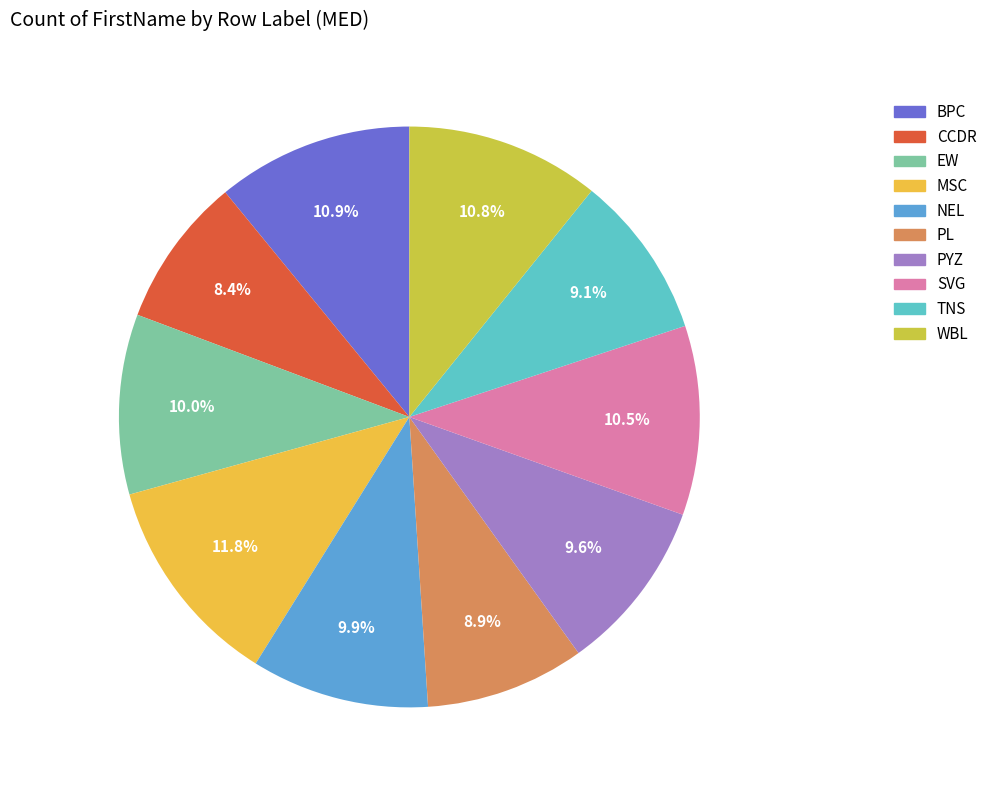

To the nearest percent, what percentage of the pie is NEL?

10%